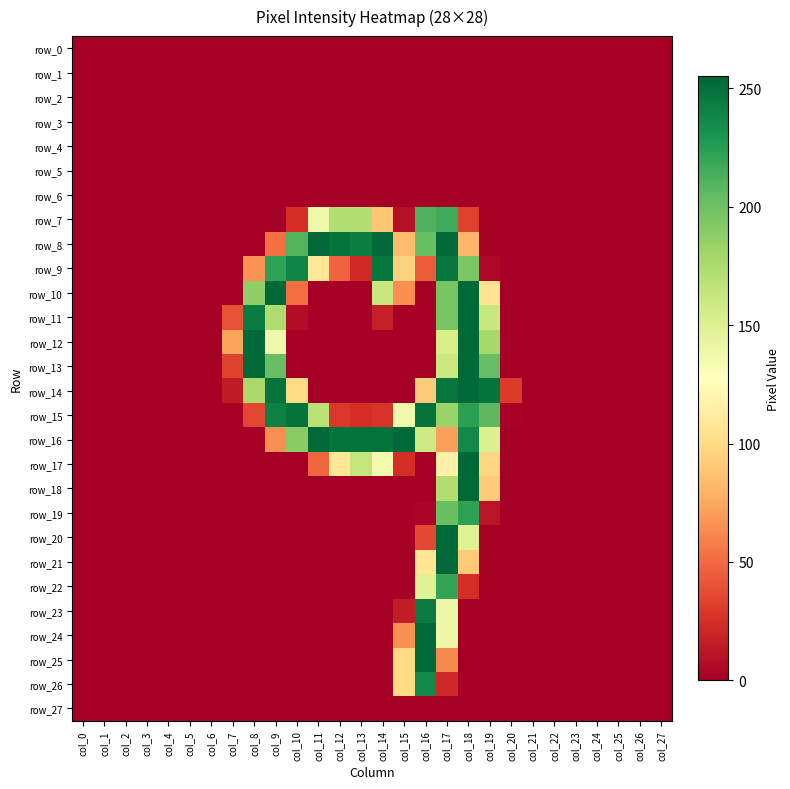

The value of row_18 at col_6 is 0. True or false?

True